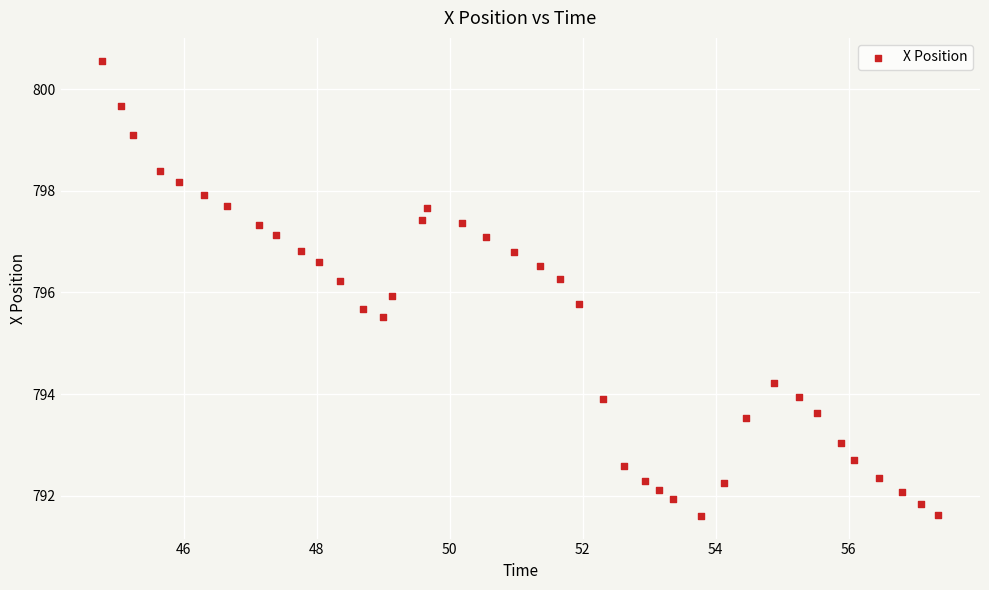

What is the range of Y values (max minus min)?

8.9